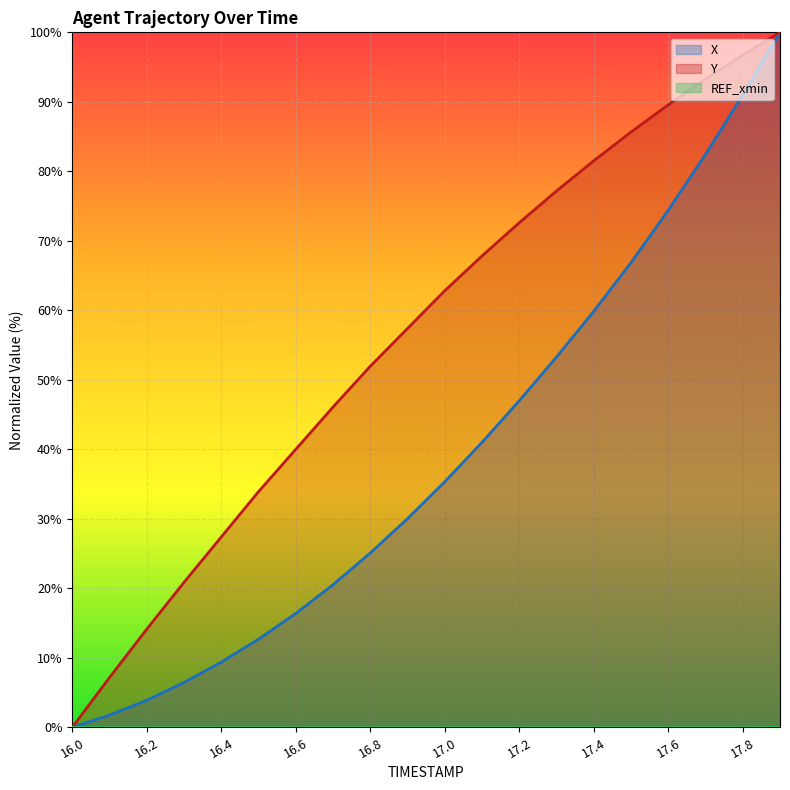

True or false: Y and X cross at least once.

False